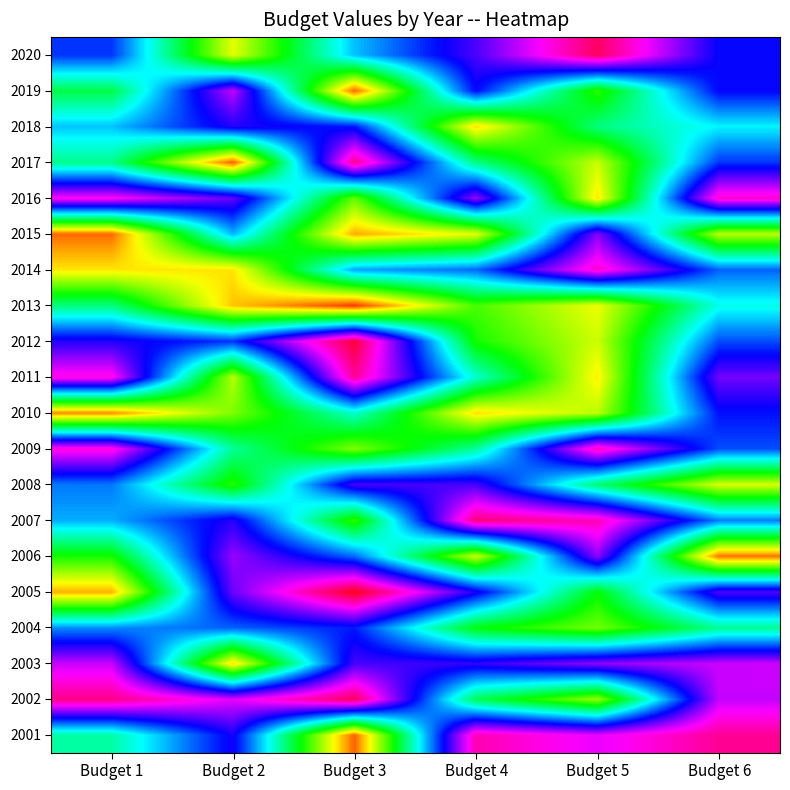

At Budget 2, list the series in order from smallest to largest.

2017, 2013, 2003, 2014, 2020, 2011, 2010, 2008, 2009, 2015, 2004, 2012, 2001, 2018, 2007, 2016, 2005, 2006, 2019, 2002